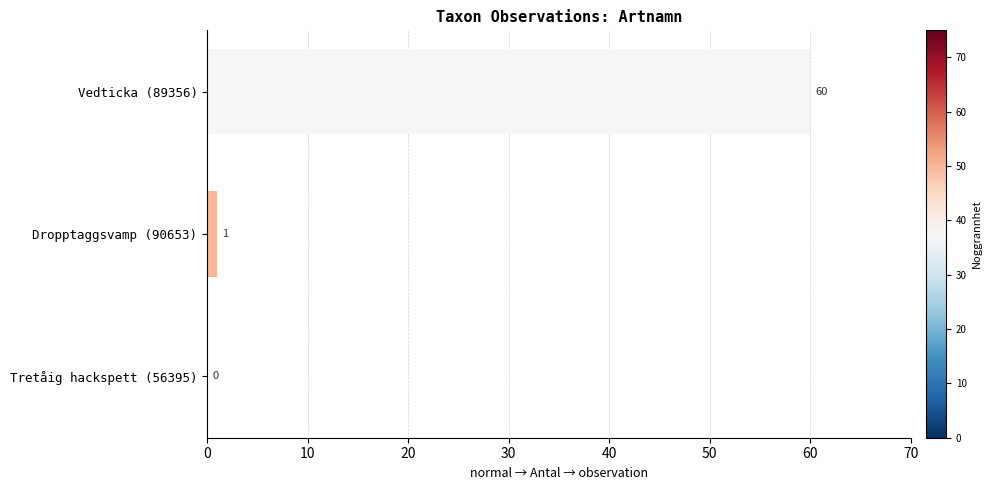

Which category has the highest value across all series?

Vedticka (89356)